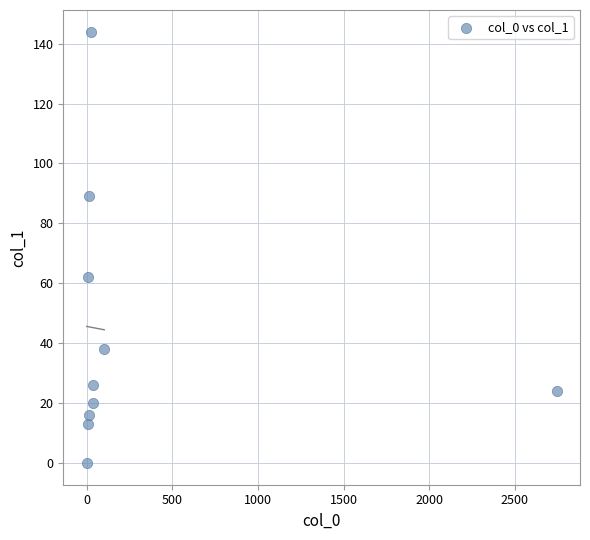

What Y value in the scatter plot is closest to 72?

62